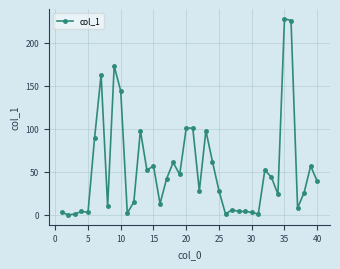

True or false: there are more than 2 points higher than both neighbors.

True